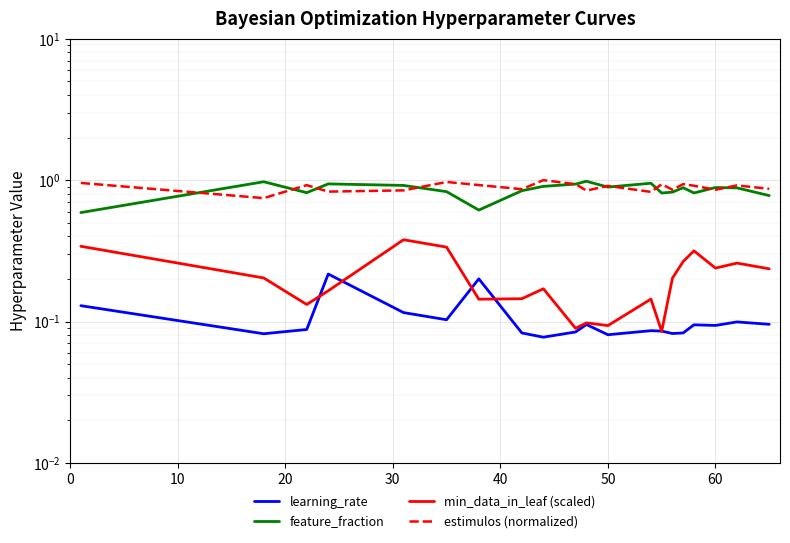

Reading left to right, transcribe all the data shown in this chart.

learning_rate: 0.1	0.1	0.1	0.2	0.1	0.1	0.2	0.1	0.1	0.1	0.1	0.1	0.1	0.1	0.1	0.1	0.1	0.1	0.1	0.1
feature_fraction: 0.6	1.0	0.8	0.9	0.9	0.8	0.6	0.8	0.9	0.9	1.0	0.9	1.0	0.8	0.8	0.9	0.8	0.9	0.9	0.8
min_data_in_leaf (scaled): 0.3	0.2	0.1	0.2	0.4	0.3	0.1	0.1	0.2	0.1	0.1	0.1	0.1	0.1	0.2	0.3	0.3	0.2	0.3	0.2
estimulos (normalized): 1.0	0.7	0.9	0.8	0.8	1.0	0.9	0.9	1.0	0.9	0.8	0.9	0.8	0.9	0.9	0.9	0.9	0.9	0.9	0.9